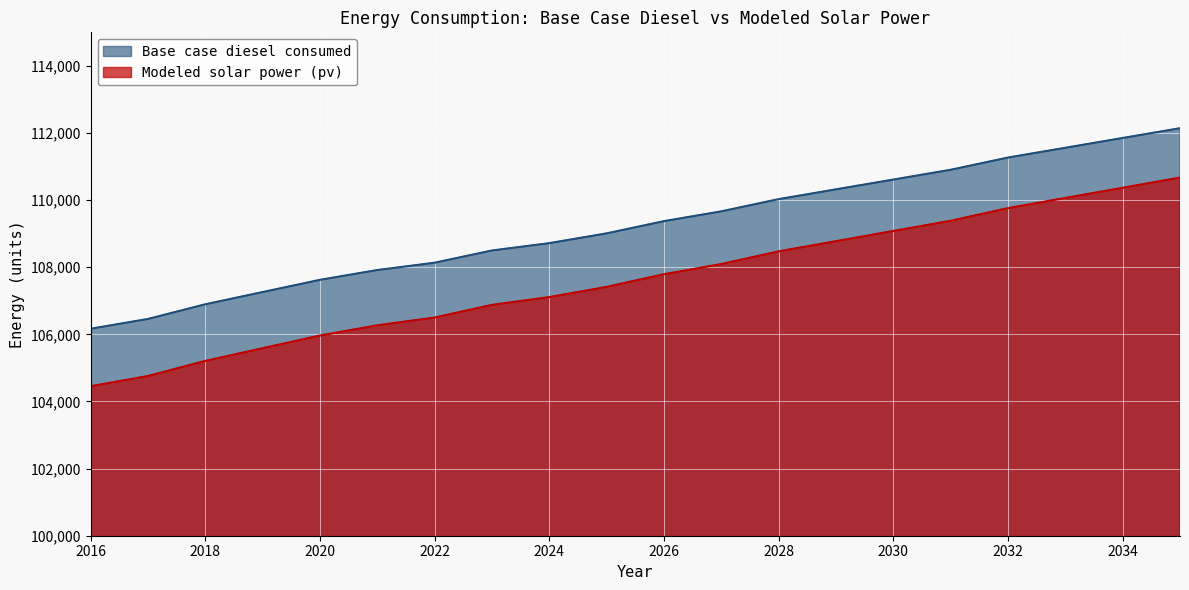

At 2026, list the series in order from largest to smallest.

Base case diesel consumed, Modeled solar power (pv)